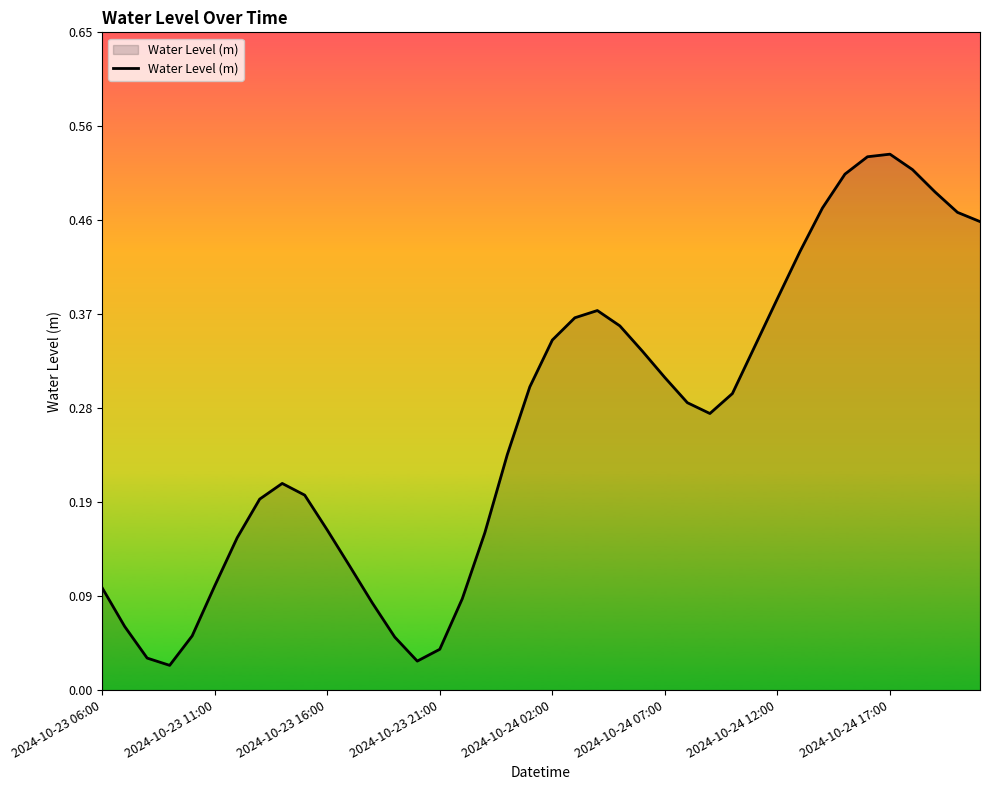

How many points are higher than both their immediate neighbors (excluding endpoints)?

3